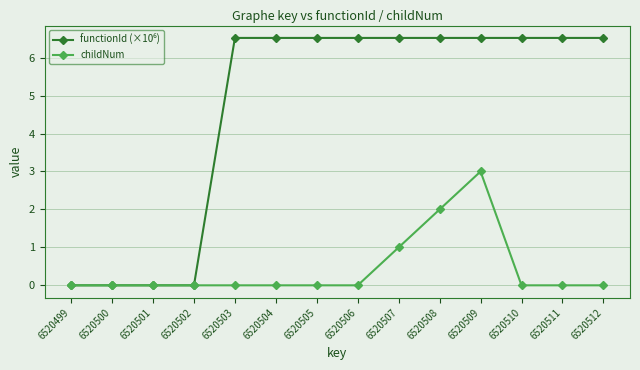

Does the chart have visible grid lines?

Yes